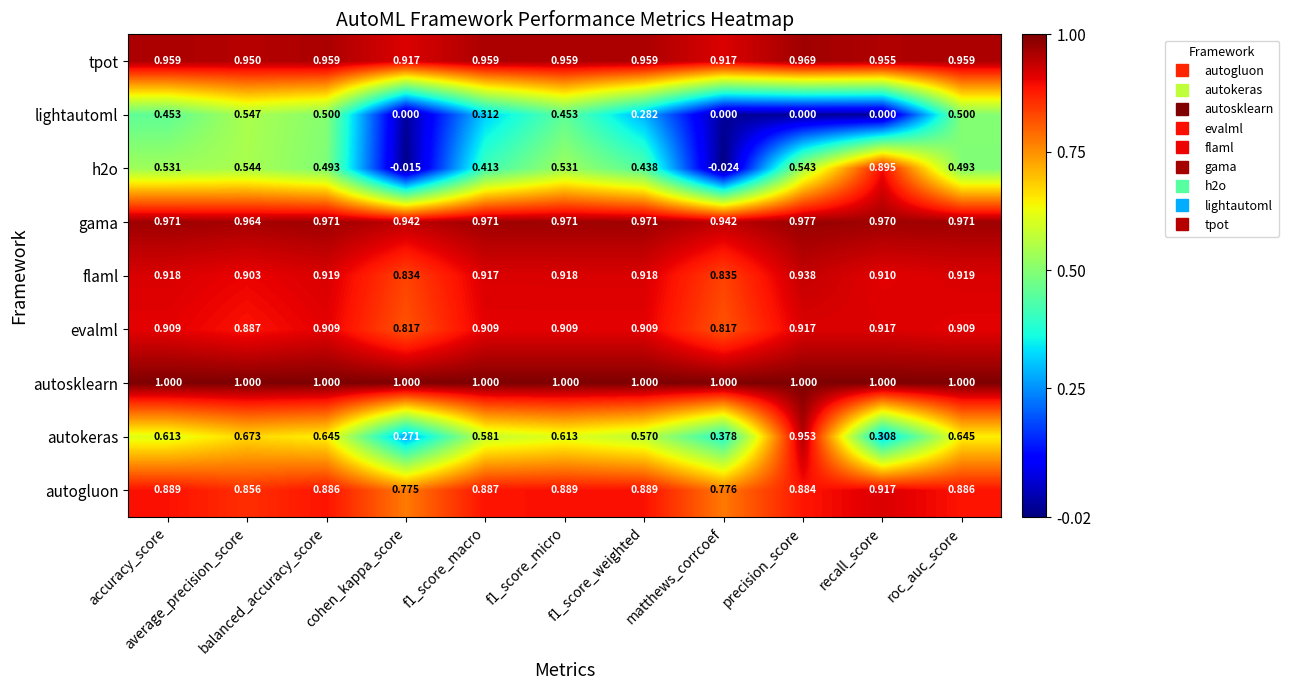

How many distinct data groups are displayed?

9